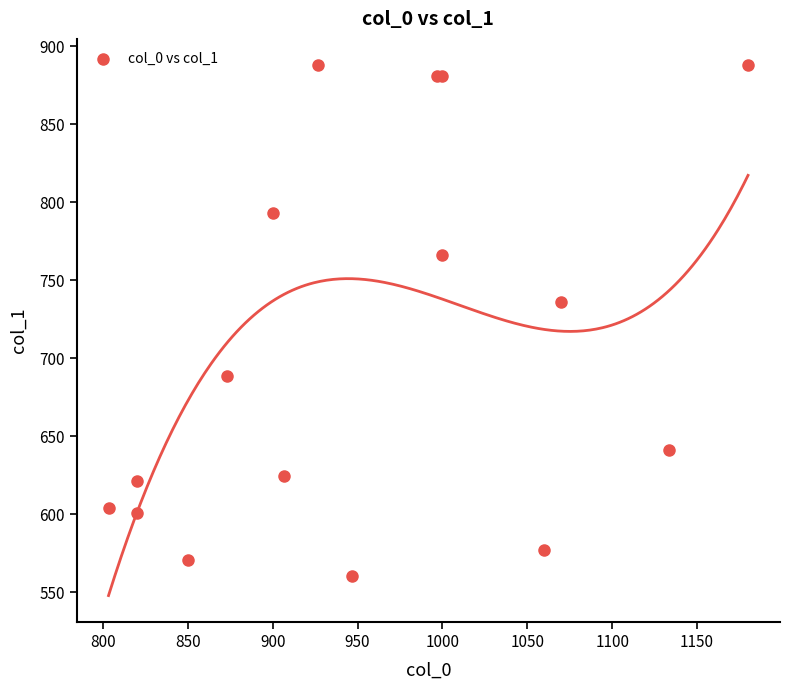

What Y value in the scatter plot is closest to 723?

735.8